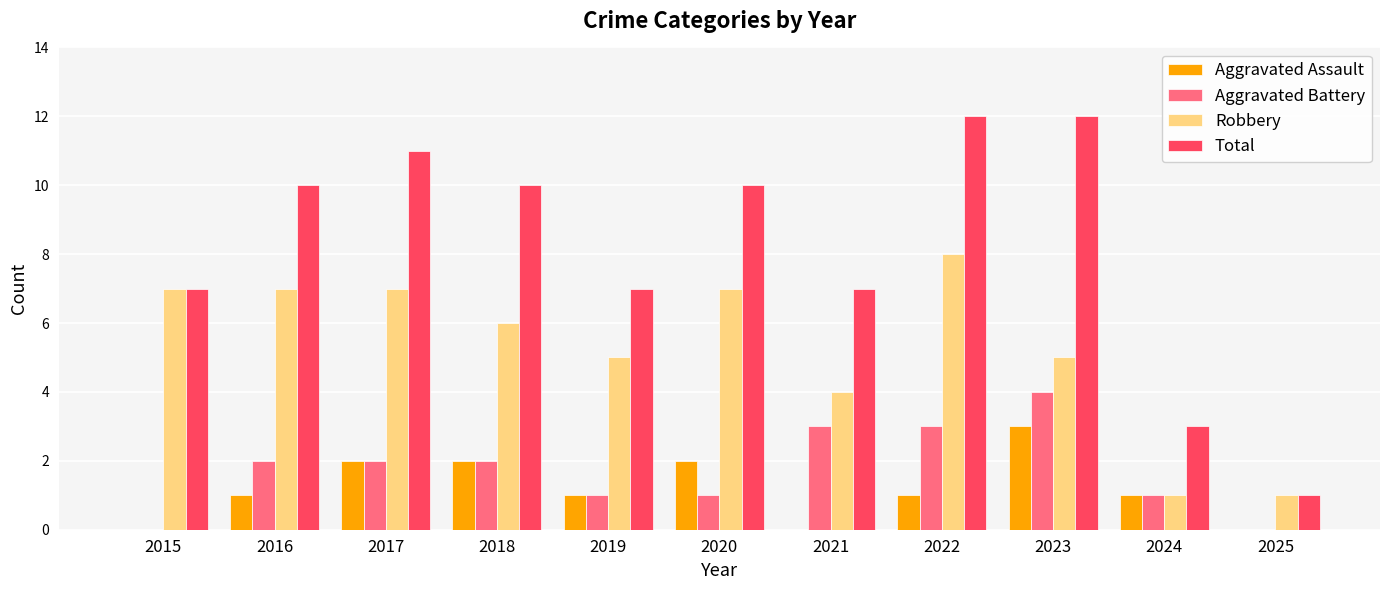

How many categories are shown in the chart?

11